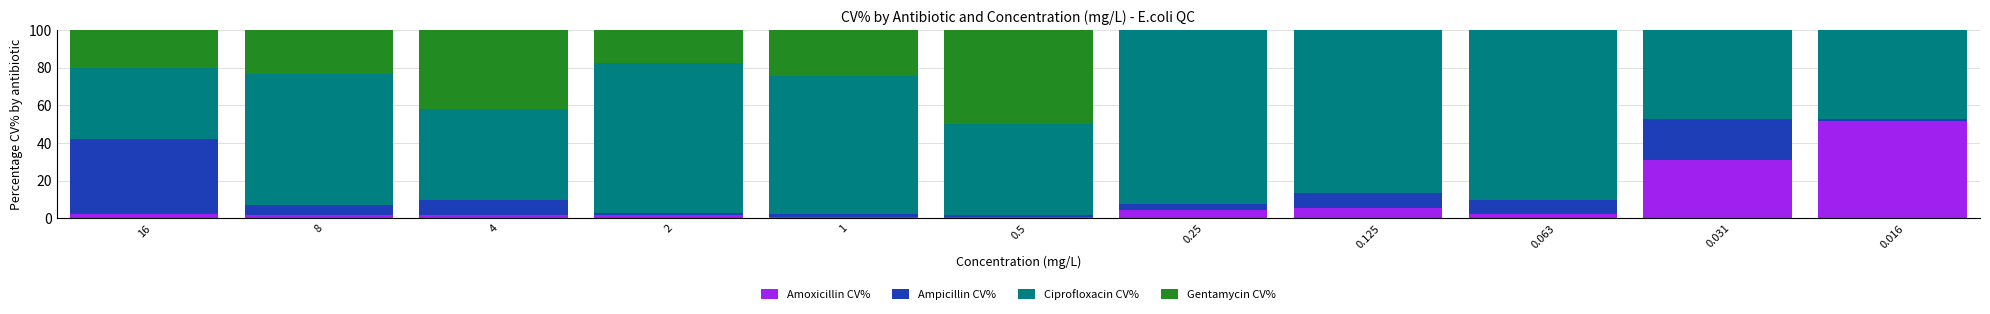

What is the total value across all series at 0.016?

100.0